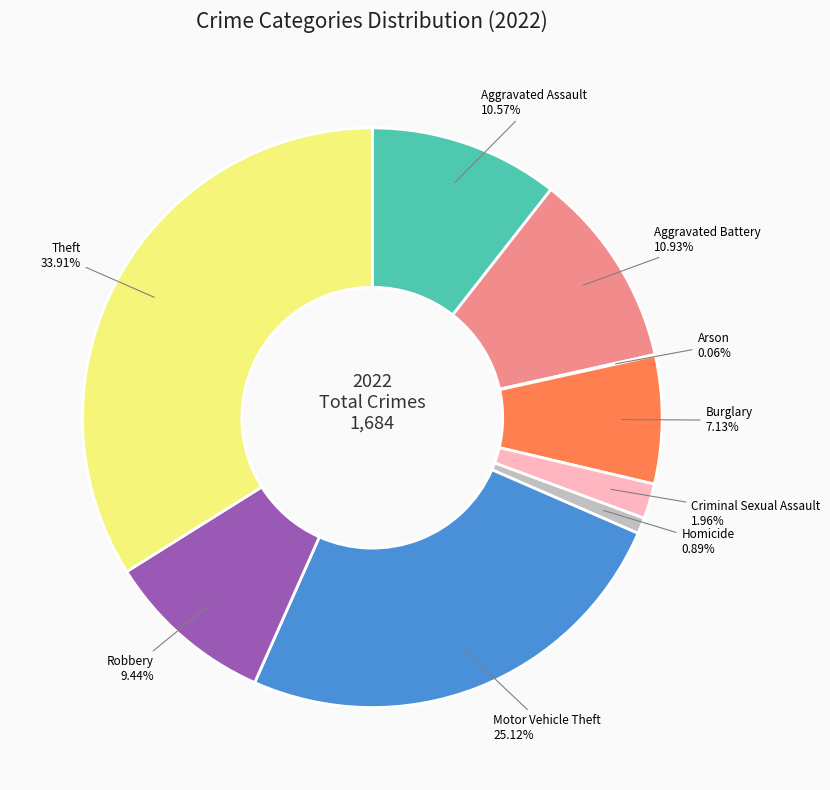

To the nearest percent, what portion does Motor Vehicle Theft represent?

25%